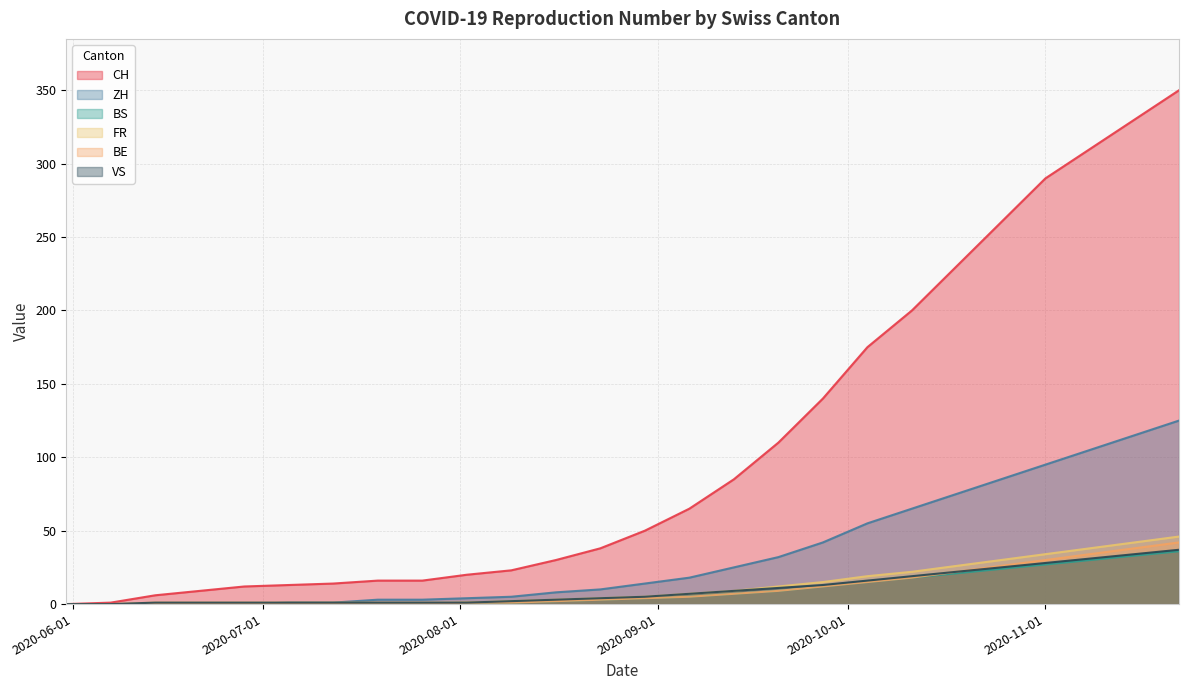

Reading right to left, extract all data points from this chart.

CH: 350	330	310	290	260	230	200	175	140	110	85	65	50	38	30	23	20	16	16	14	13	12	9	6	1	0
ZH: 125	115	105	95	85	75	65	55	42	32	25	18	14	10	8	5	4	3	3	1	1	0	0	0	0	0
BS: 36	33	30	27	24	21	18	15	12	9	7	5	4	3	2	1	1	0	0	0	0	0	0	0	0	0
FR: 46	42	38	34	30	26	22	19	15	12	9	7	5	4	3	2	1	1	1	1	1	1	1	1	0	0
BE: 42	38	34	30	26	22	18	15	12	9	7	5	4	3	2	1	1	0	0	0	0	0	0	0	0	0
VS: 37	34	31	28	25	22	19	16	13	11	9	7	5	4	3	2	1	1	1	1	1	1	1	1	0	0